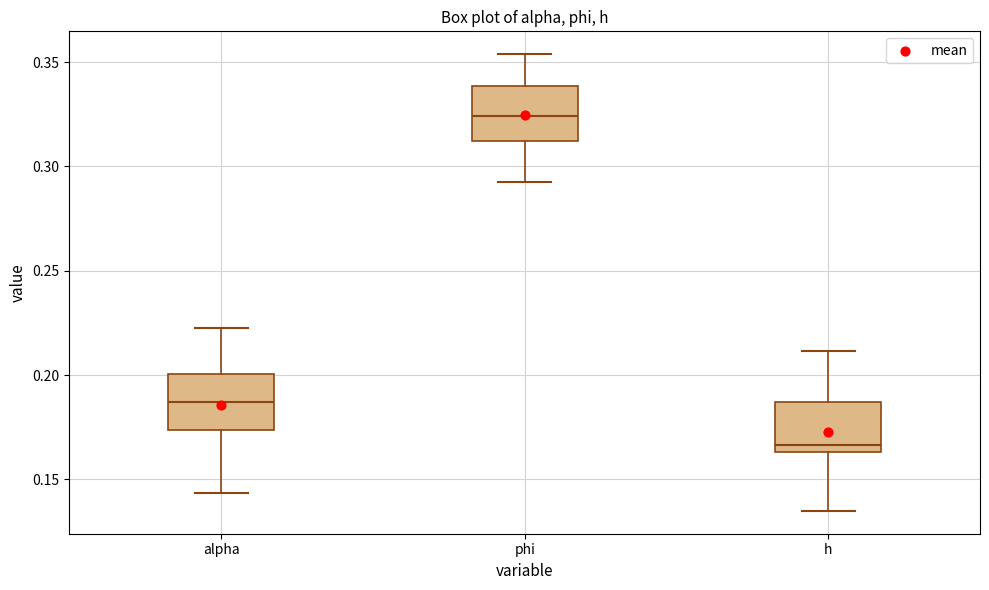

Where is the lower edge of the box for phi on the y-axis? The values are not printed on the chart, so give them approximately, as read against the axis.

0.310